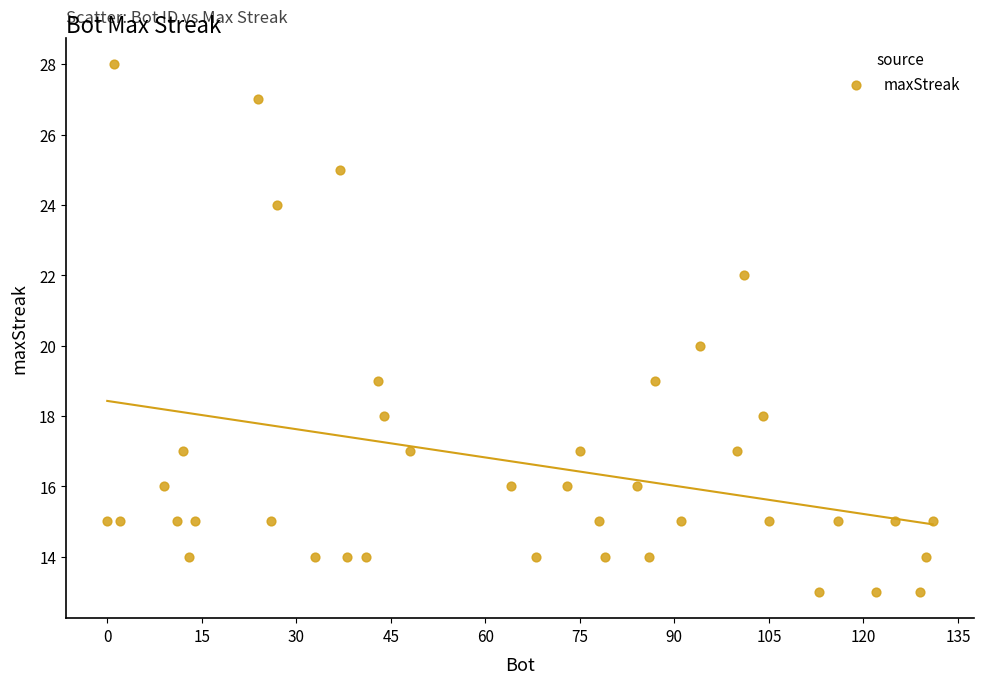

What is the range of Y values (max minus min)?

15